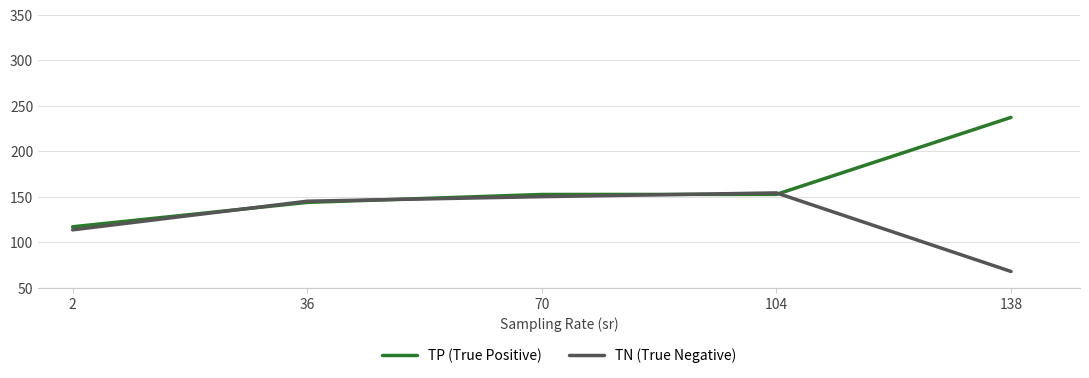

What are all the series names shown in the legend?

TP (True Positive), TN (True Negative)